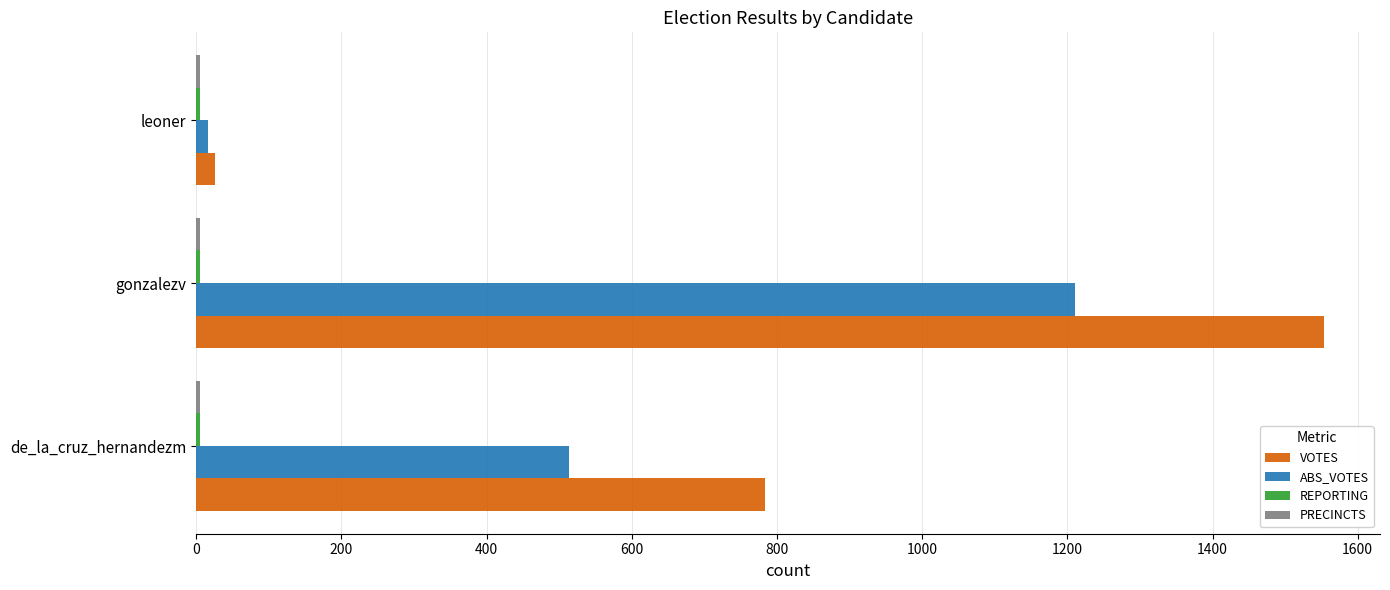

Which series has the largest total across all categories?

VOTES